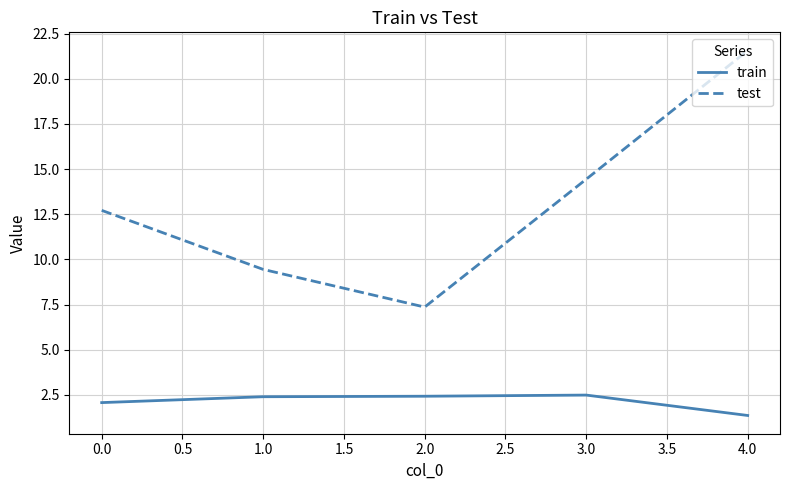

The test series shows 3.4 at 1.0. True or false?

False